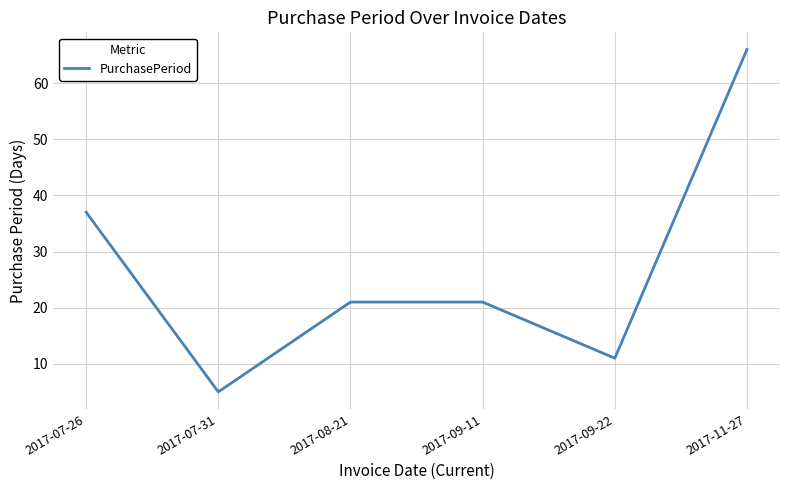

What is the average value?

27